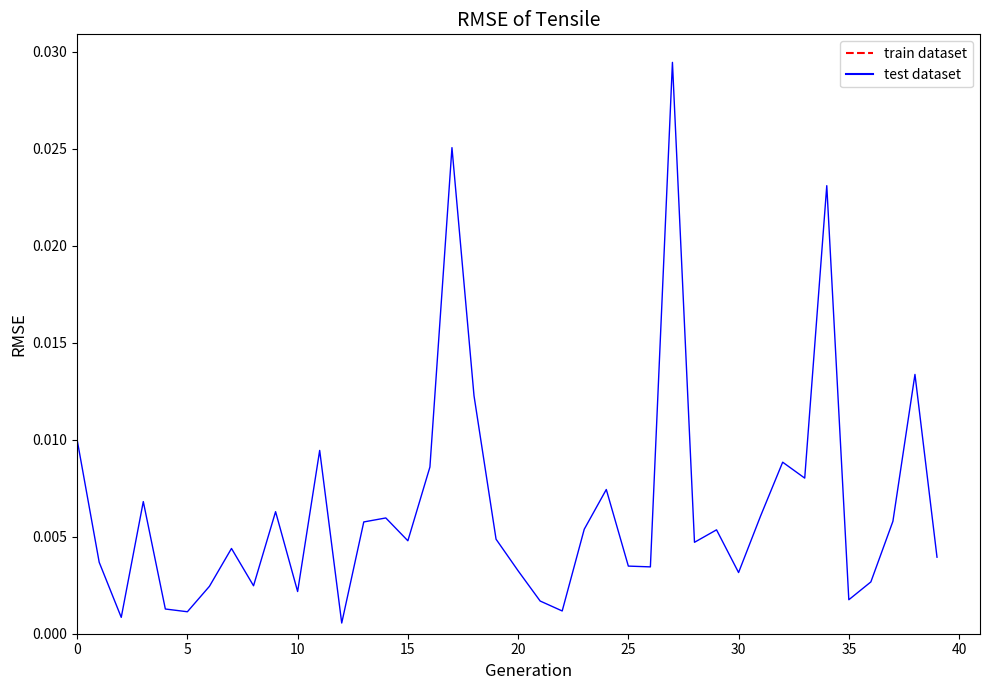

Is this an area chart (filled region under the line)?

No